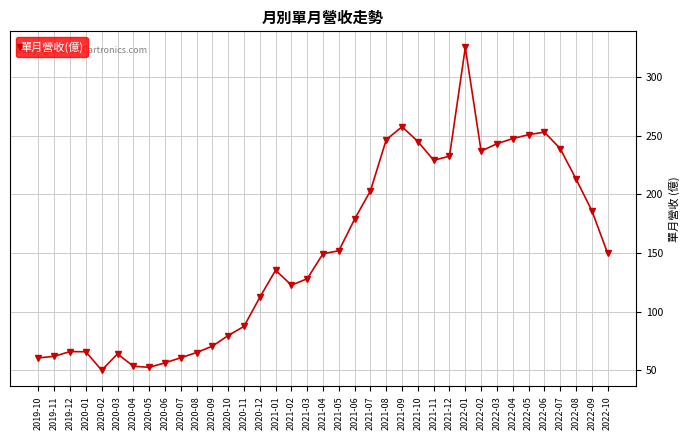

Does the chart have visible grid lines?

Yes